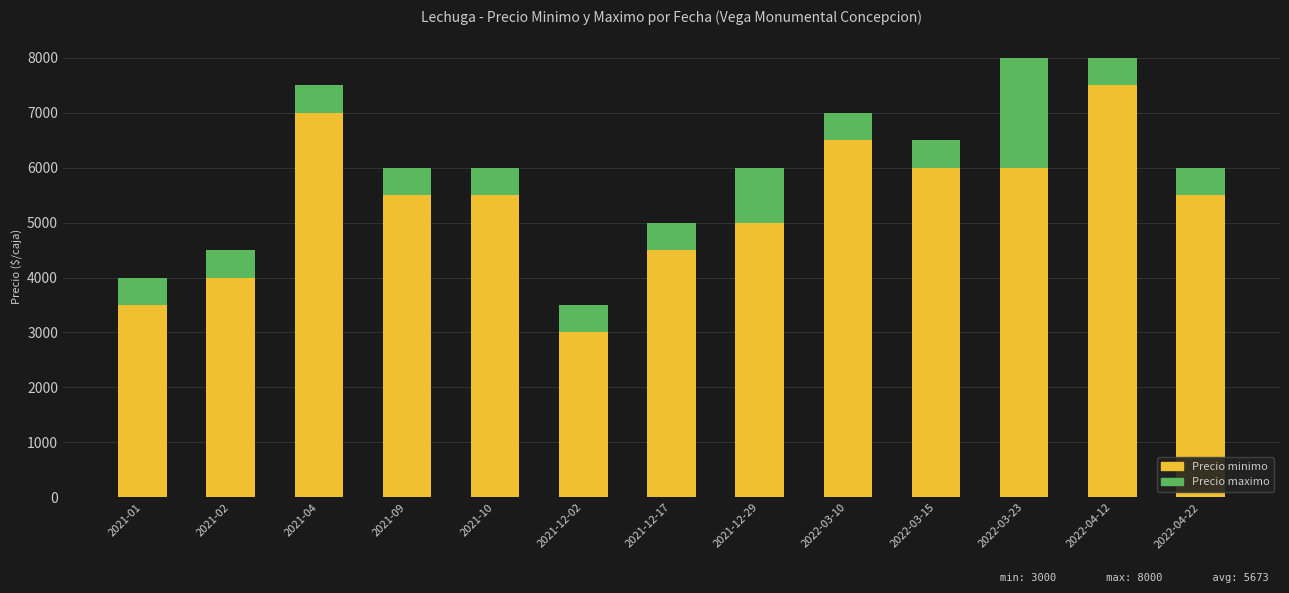

What is the difference between the second highest and minimum values in the Precio minimo series?

4000